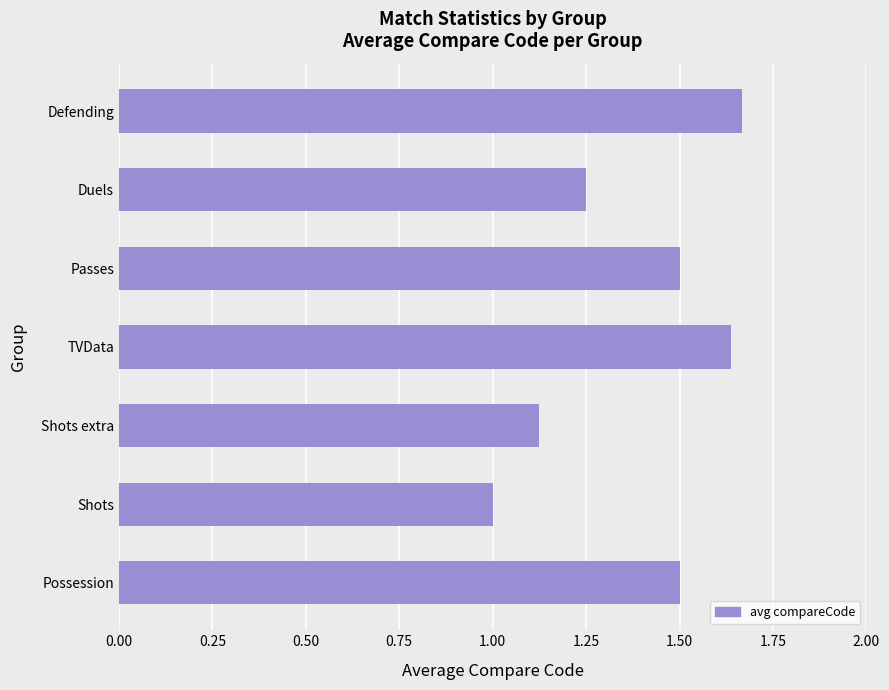

Does the chart contain any negative values?

No